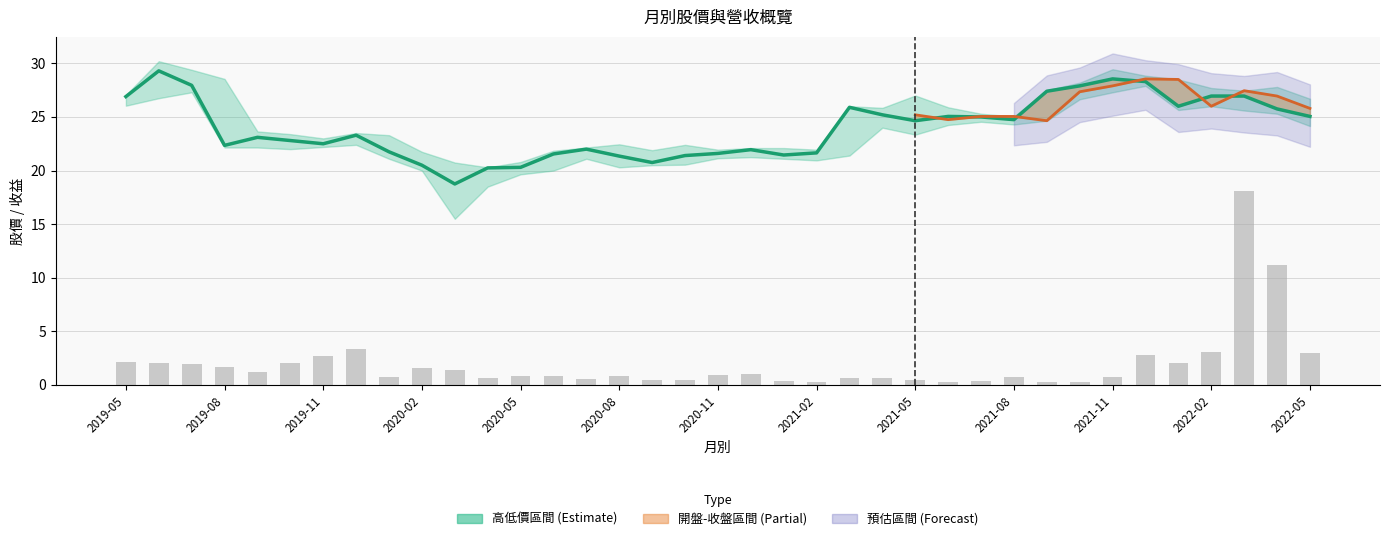

What is the label of the 12th bar from the right?

2021-06